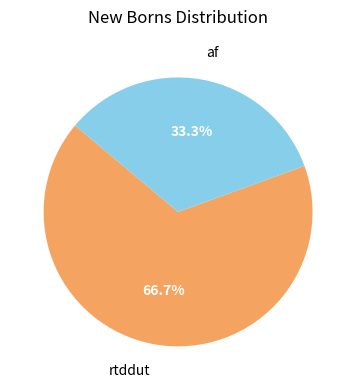

To the nearest percent, what portion does rtddut represent?

67%